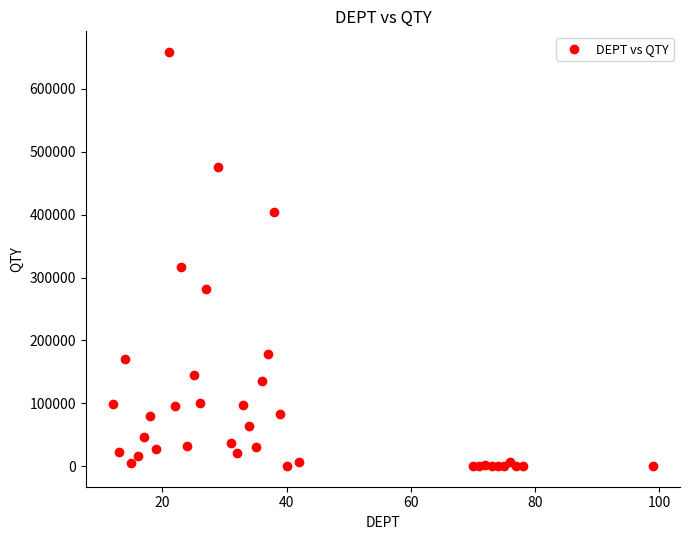

What is the range of Y values (max minus min)?

658823.0